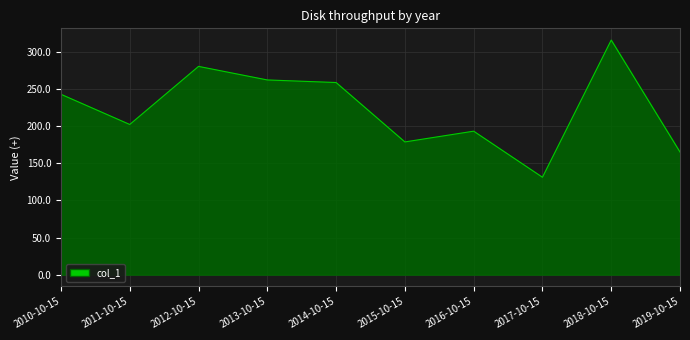

Which category has the lowest value across all series?

2017-10-15